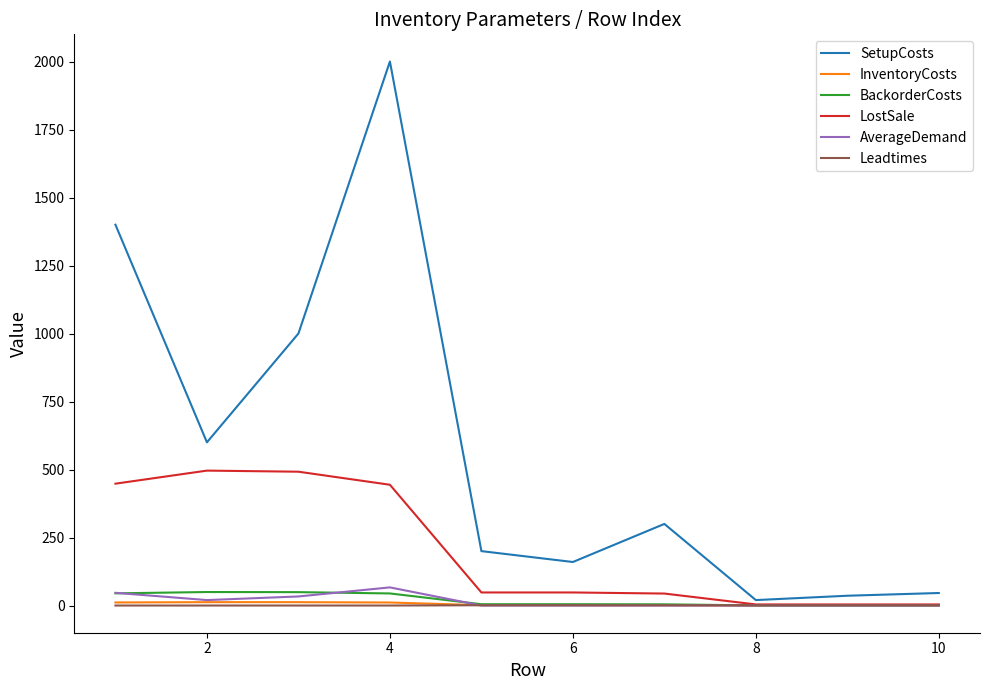

Which series has the largest range (max minus min)?

SetupCosts